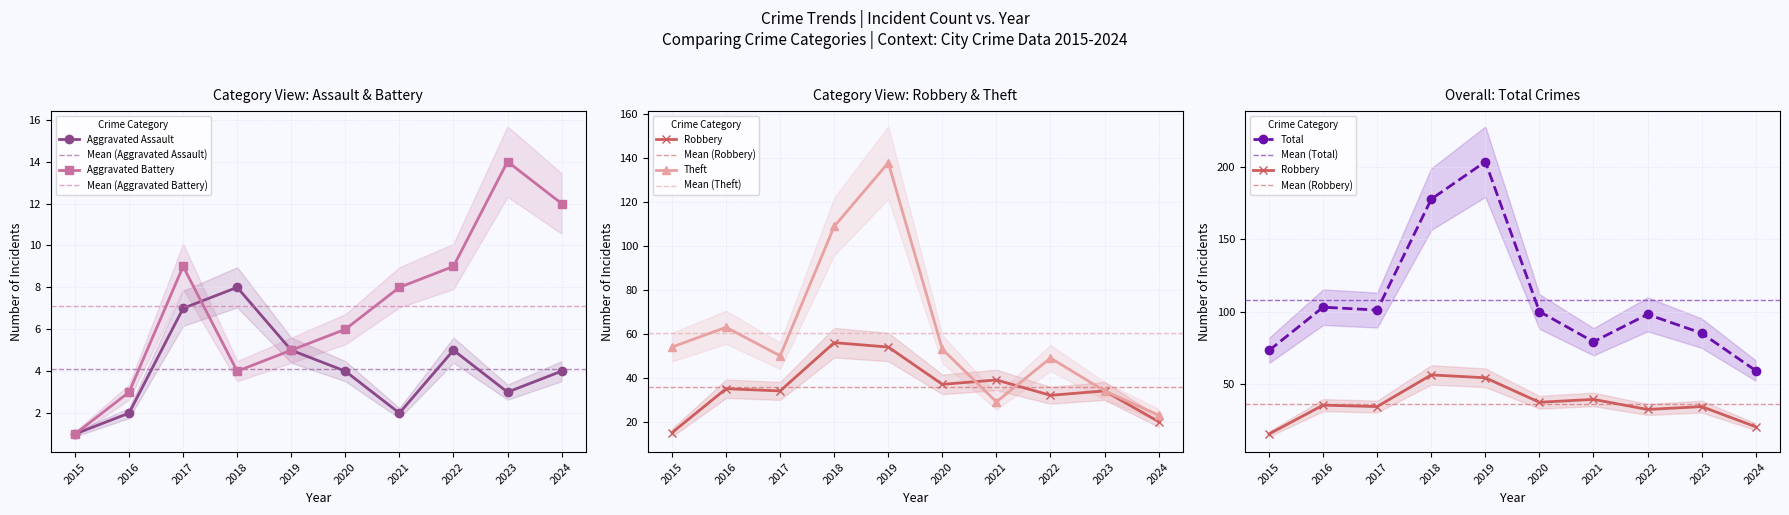

True or false: Theft and Aggravated Assault cross at least once.

False